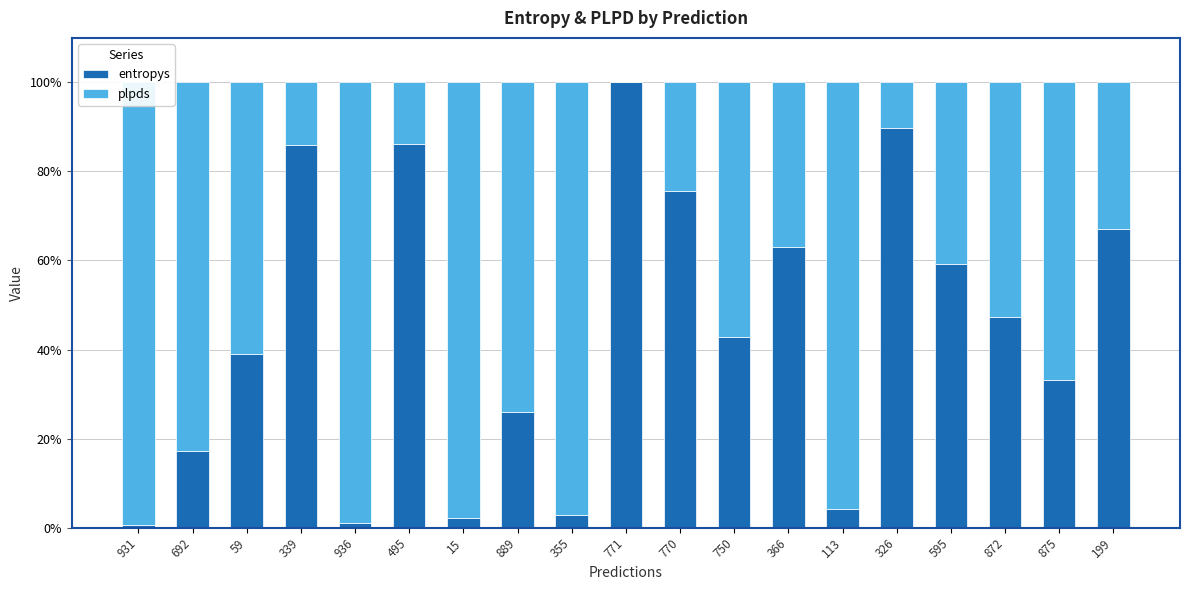

What is the label of the 14th bar from the left?

113